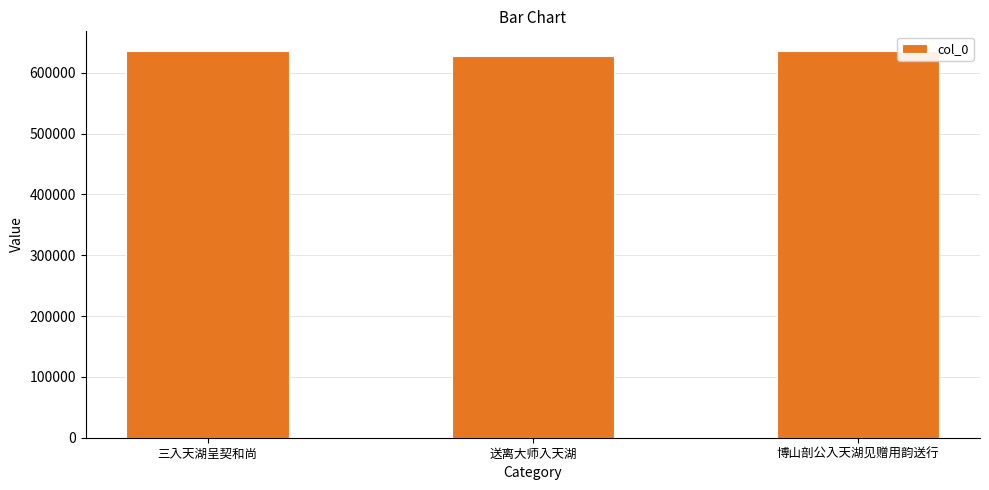

The value at 博山剖公入天湖见赠用韵送行 is 979222. True or false?

False